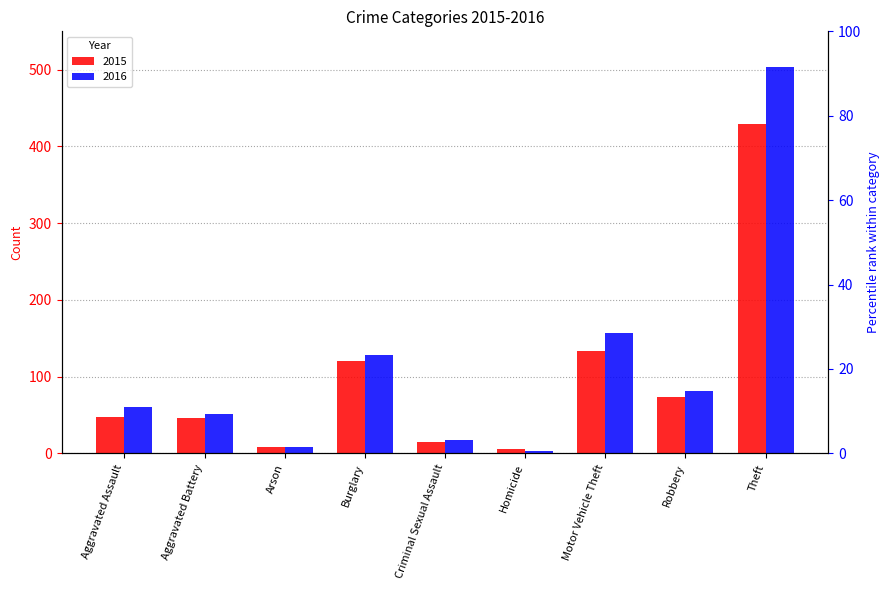

What is the total value across all series at Aggravated Assault?

108